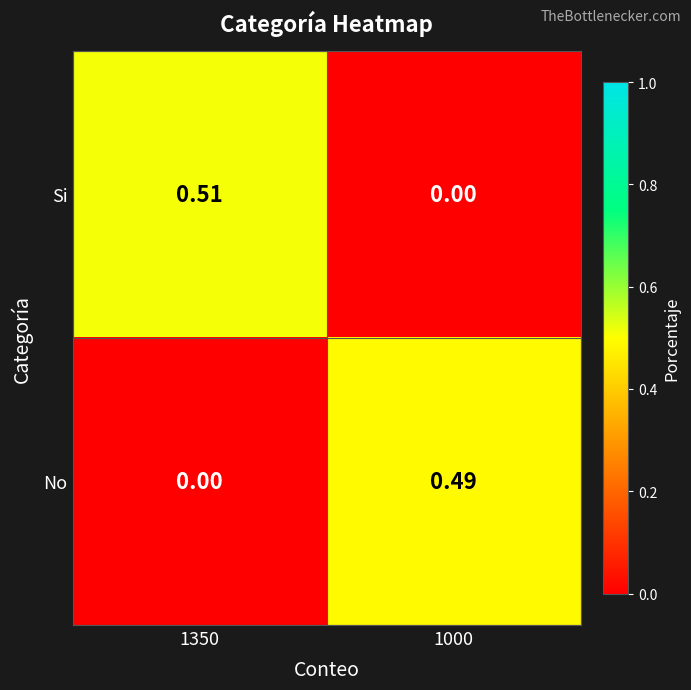

List the series in order of their peak value, lowest first.

No, Si